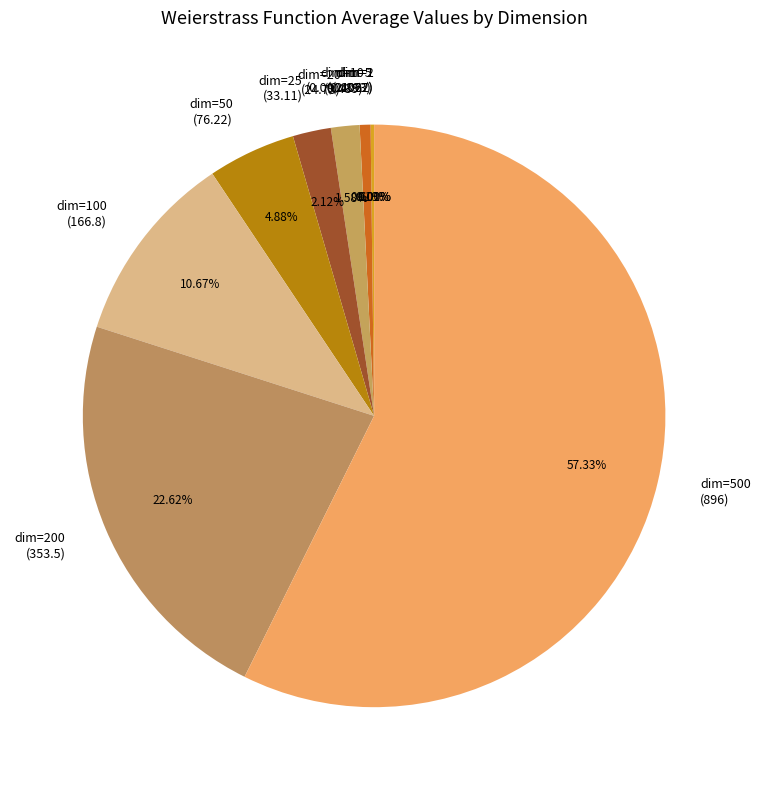

Do dim=100 (166.8) and dim=200 (353.5) together represent more than half of the pie?

No